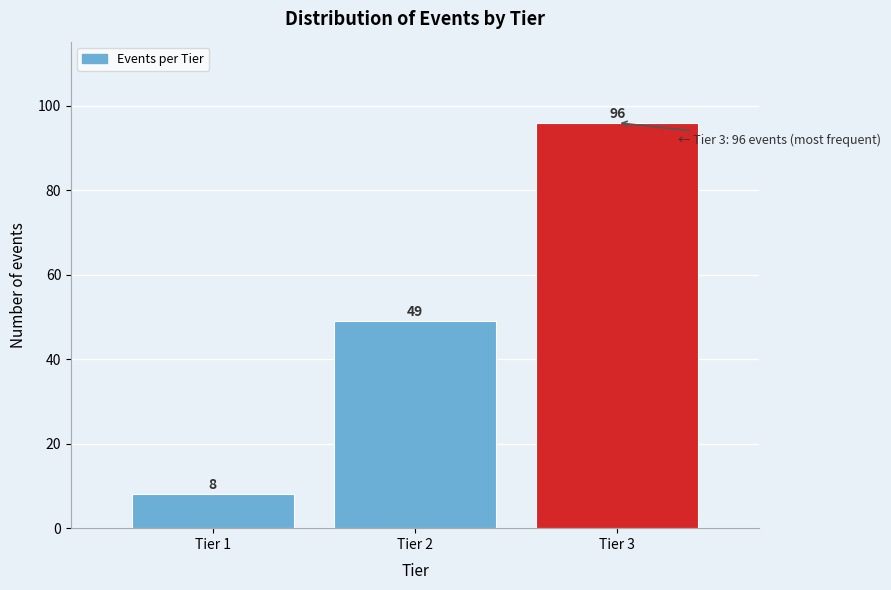

Which range on the x-axis has the tallest bar?

2.5 to 3.5